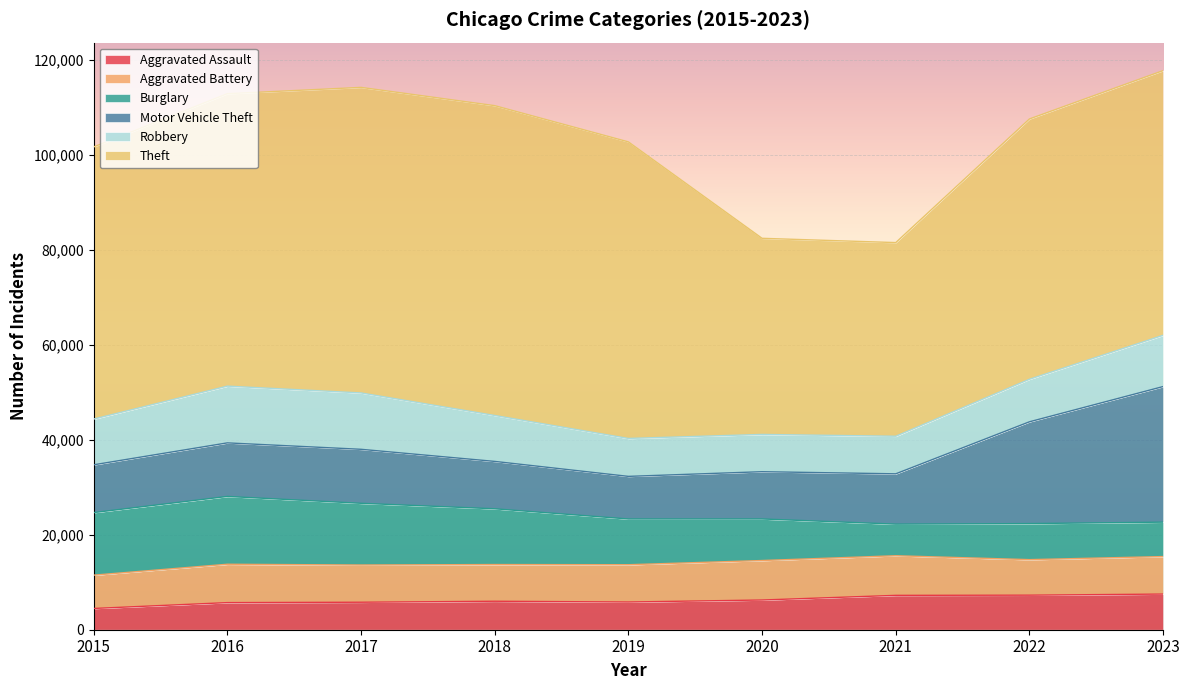

Where do Burglary and Motor Vehicle Theft first cross each other?

2019 and 2020